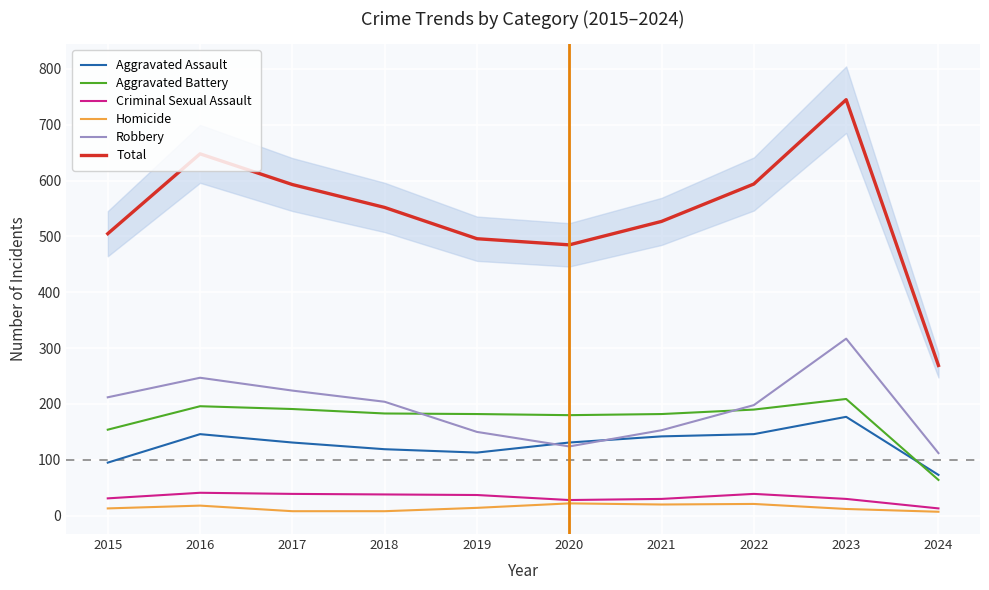

Which series has the widest spread of values?

Total